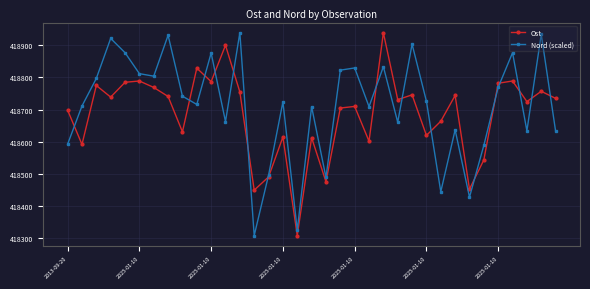

How many lines are shown in the chart?

2